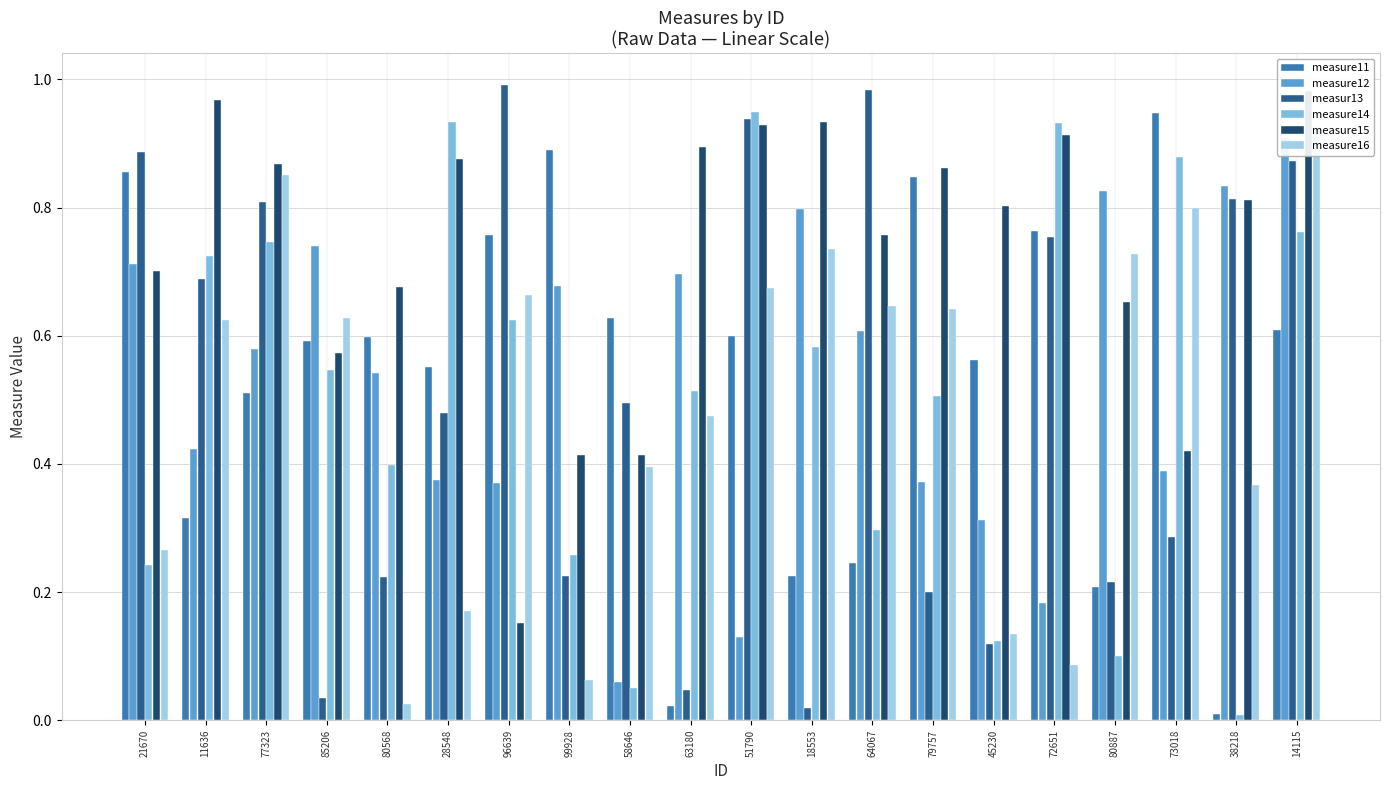

Which category has the lowest value in the measure15 series?

96639